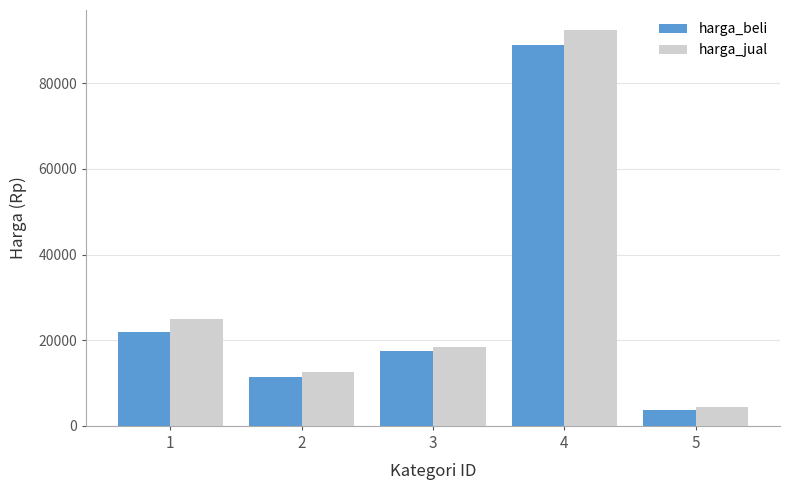

How many series are shown in this chart?

2